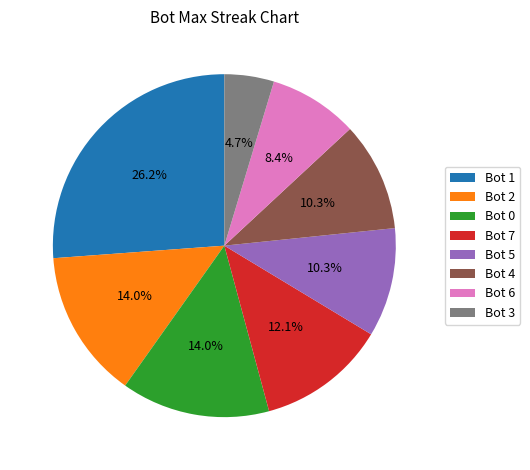

Which slice is the largest?

Bot 1